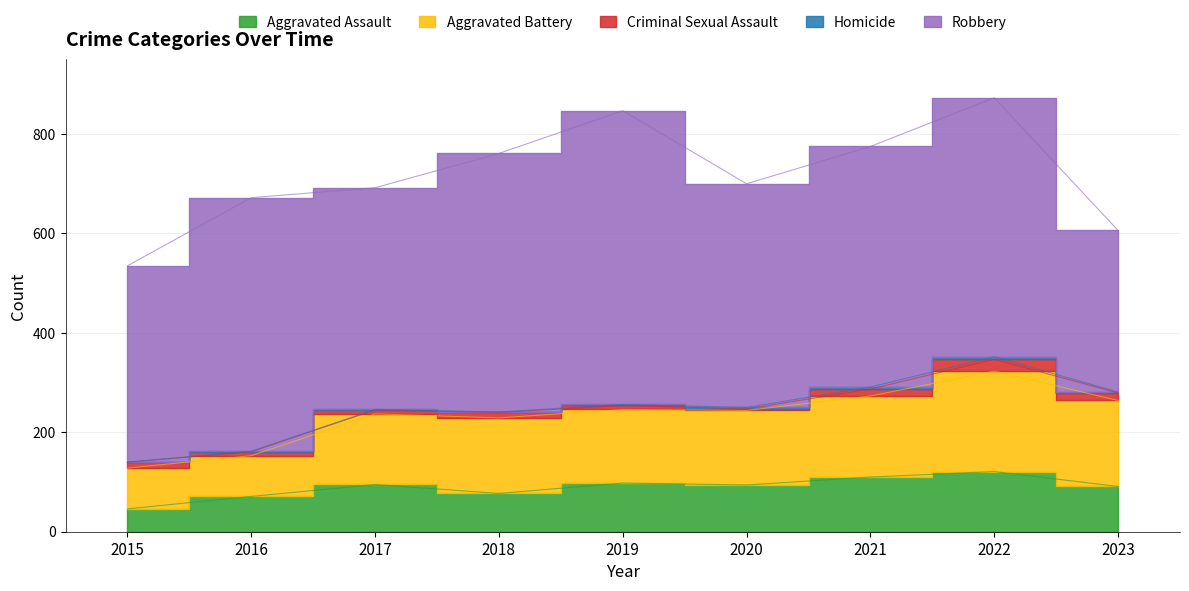

At which category is the sum across all series the highest?

2022